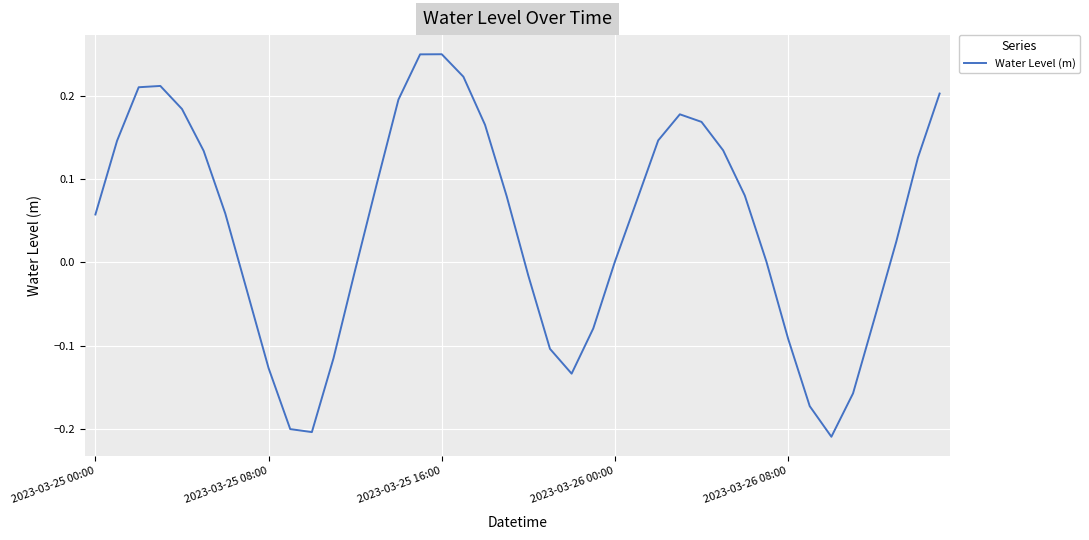

What is the difference between the maximum and minimum values?

0.5